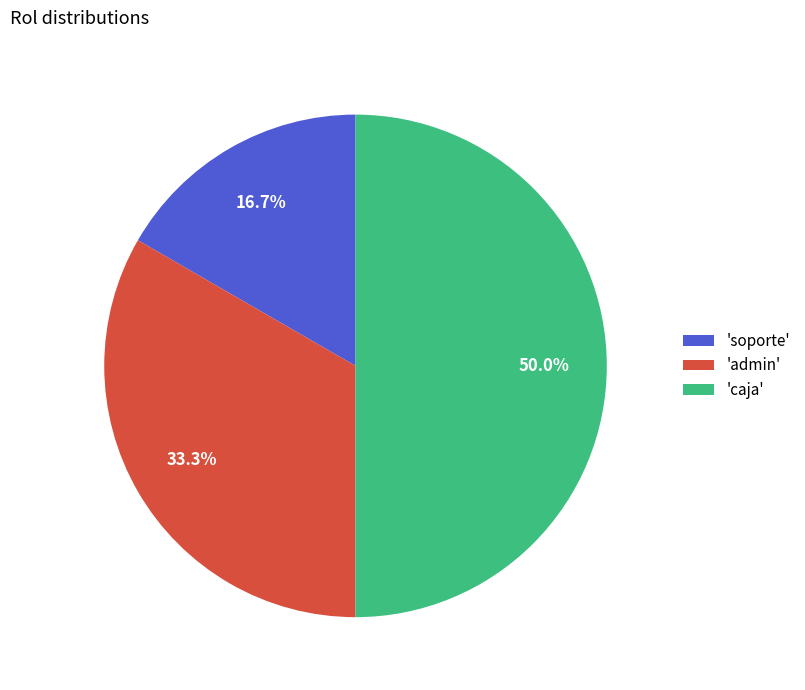

Is 'admin' the majority of the pie?

No